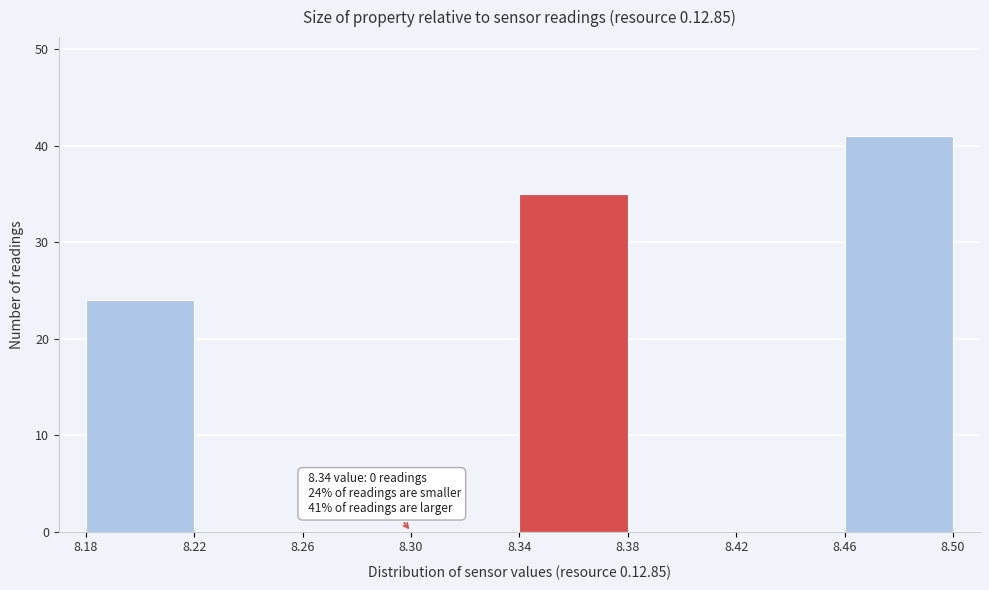

Which range on the x-axis has the tallest bar?

8.46 to 8.50